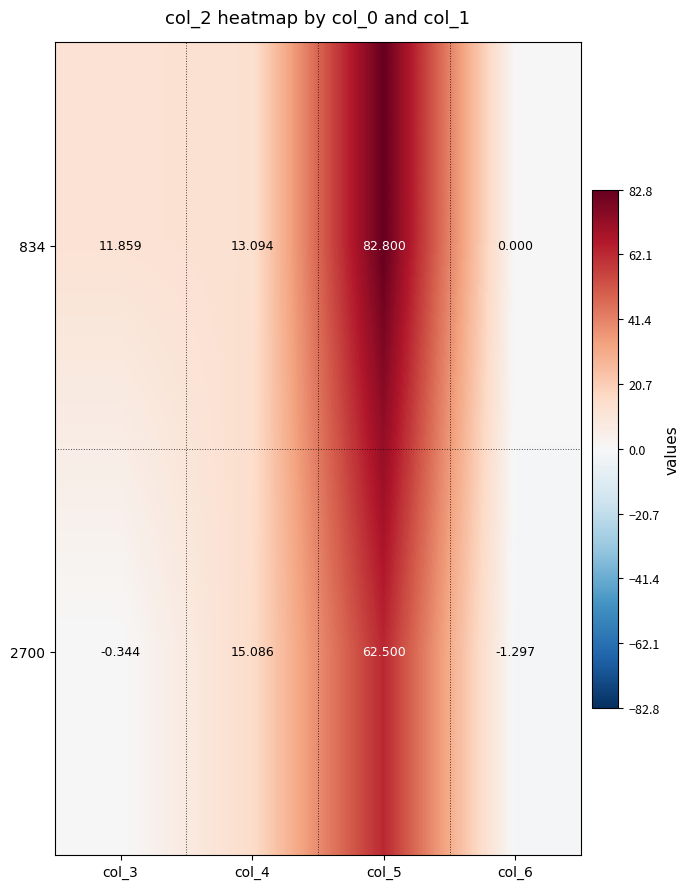

Is the value of 834 at col_4 greater than the value of 2700 at col_5?

No